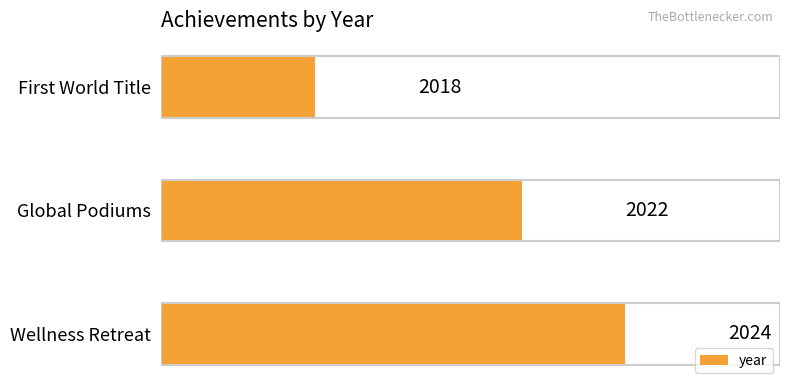

Reading top to bottom, list all the values displayed in this chart.

First World Title=2018	Global Podiums=2022	Wellness Retreat=2024